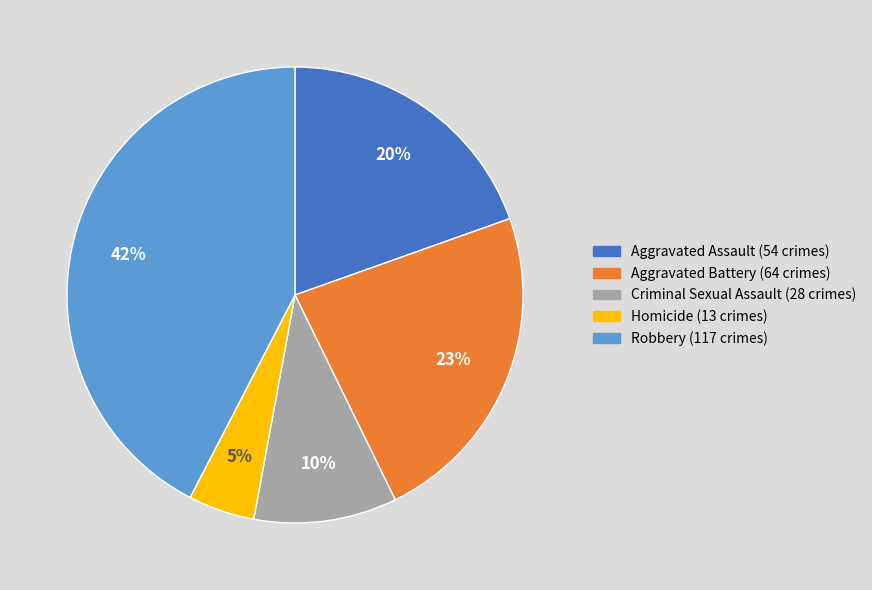

Which has a higher value, Criminal Sexual Assault or Homicide?

Criminal Sexual Assault